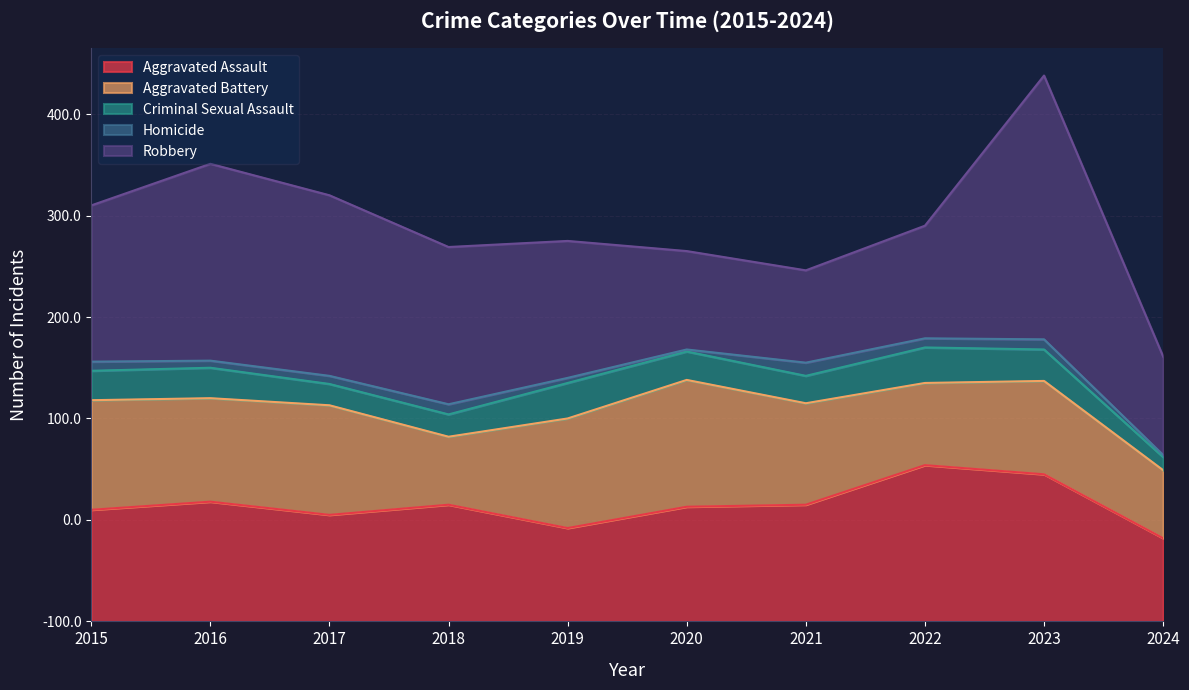

What is the smallest value displayed?

2